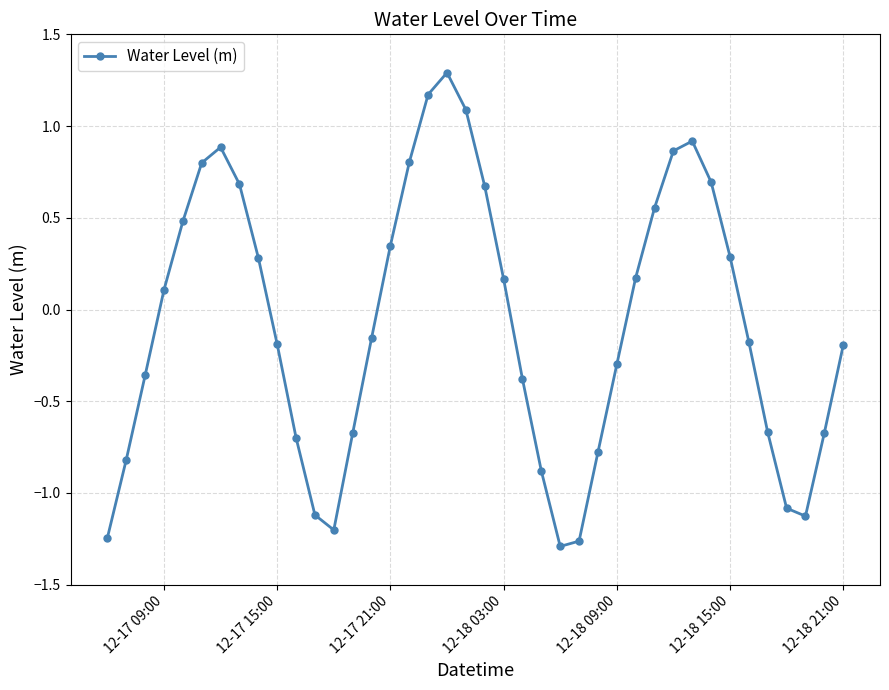

True or false: there are more than 2 points higher than both neighbors.

True